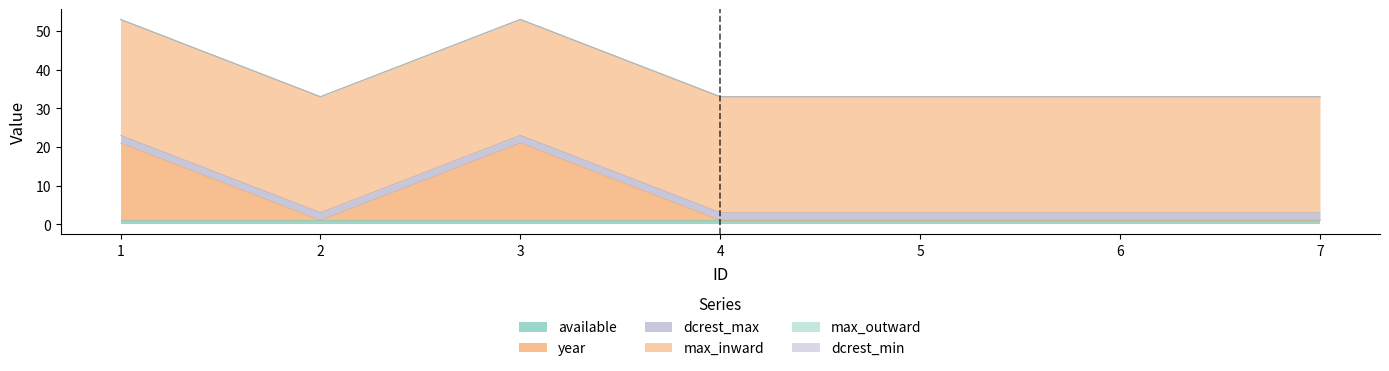

Reading left to right, what are all the values shown in this chart?

available: 1=1	2=1	3=1	4=1	5=1	6=1	7=1
max_inward: 1=30	2=30	3=30	4=30	5=30	6=30	7=30
max_outward: 1=0	2=0	3=0	4=0	5=0	6=0	7=0
dcrest_min: 1=0	2=0	3=0	4=0	5=0	6=0	7=0
dcrest_max: 1=2	2=2	3=2	4=2	5=2	6=2	7=2
year: 1=20	2=0	3=20	4=0	5=0	6=0	7=0